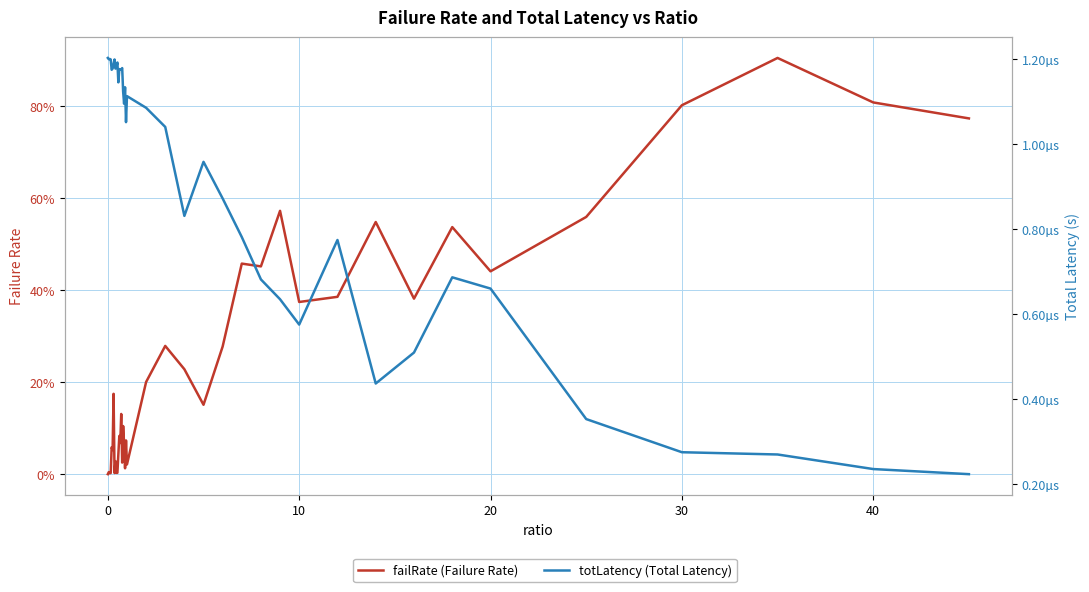

Which series ends up on top after the final intersection of totLatency (Total Latency) and failRate (Failure Rate)?

failRate (Failure Rate)